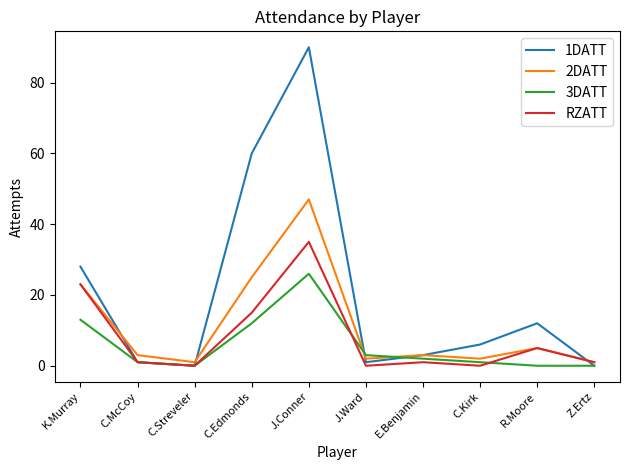

Which series has the largest total across all categories?

1DATT